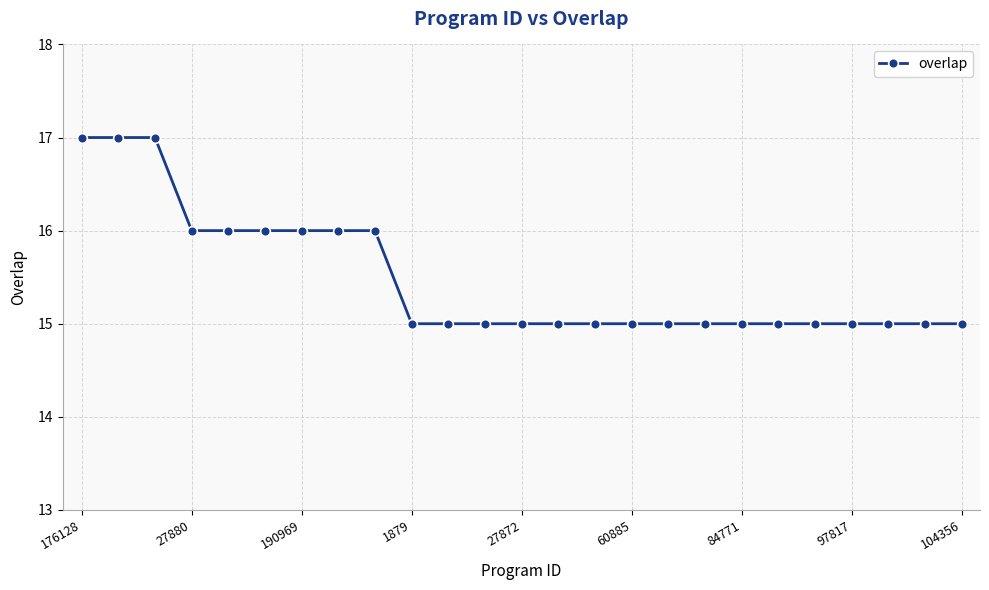

Count the number of data series in this chart.

1